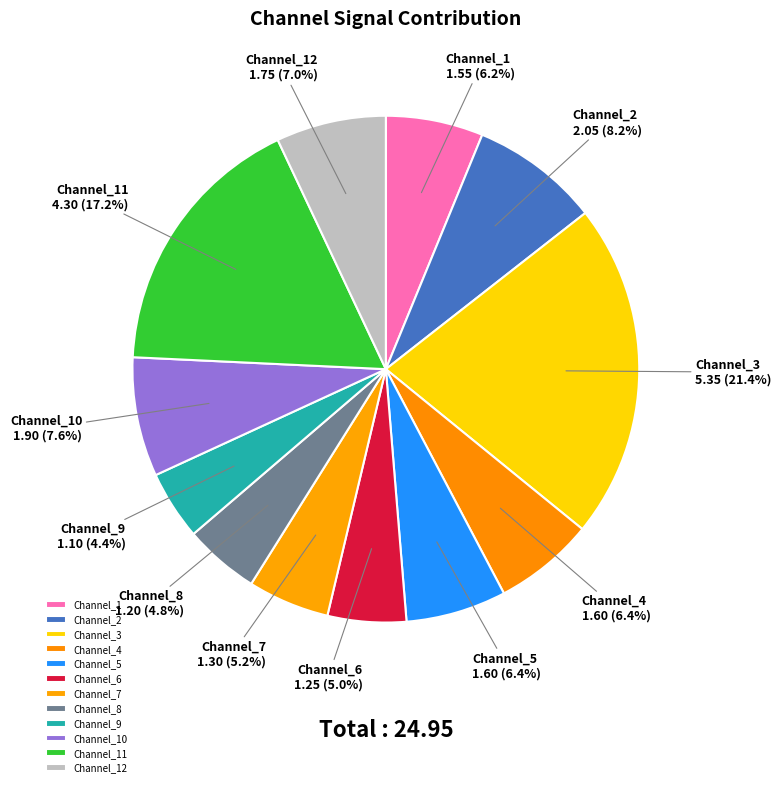

To the nearest percent, what portion does Channel_11 represent?

17%